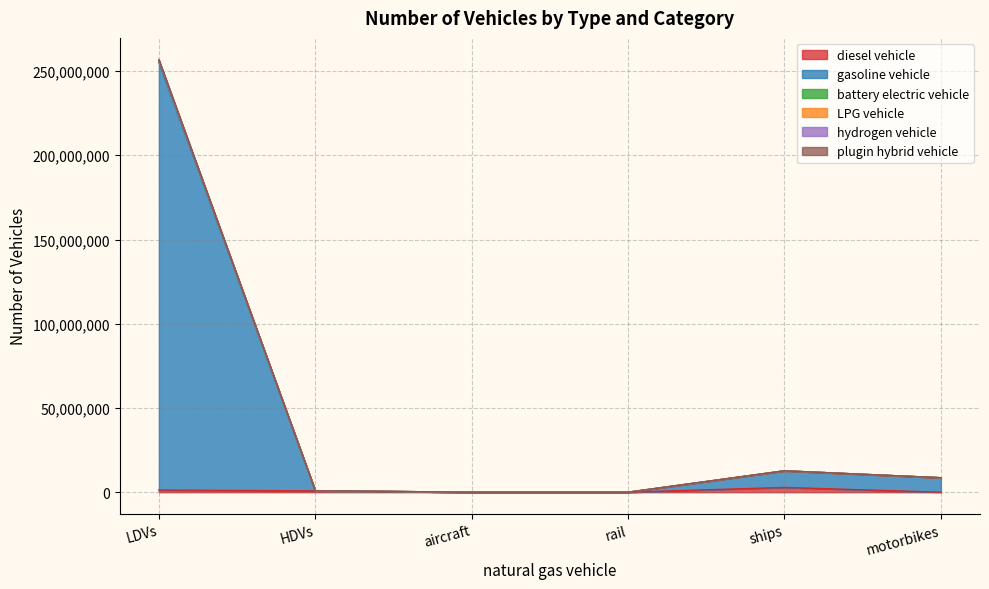

Is the value of battery electric vehicle at aircraft greater than the value of diesel vehicle at LDVs?

No